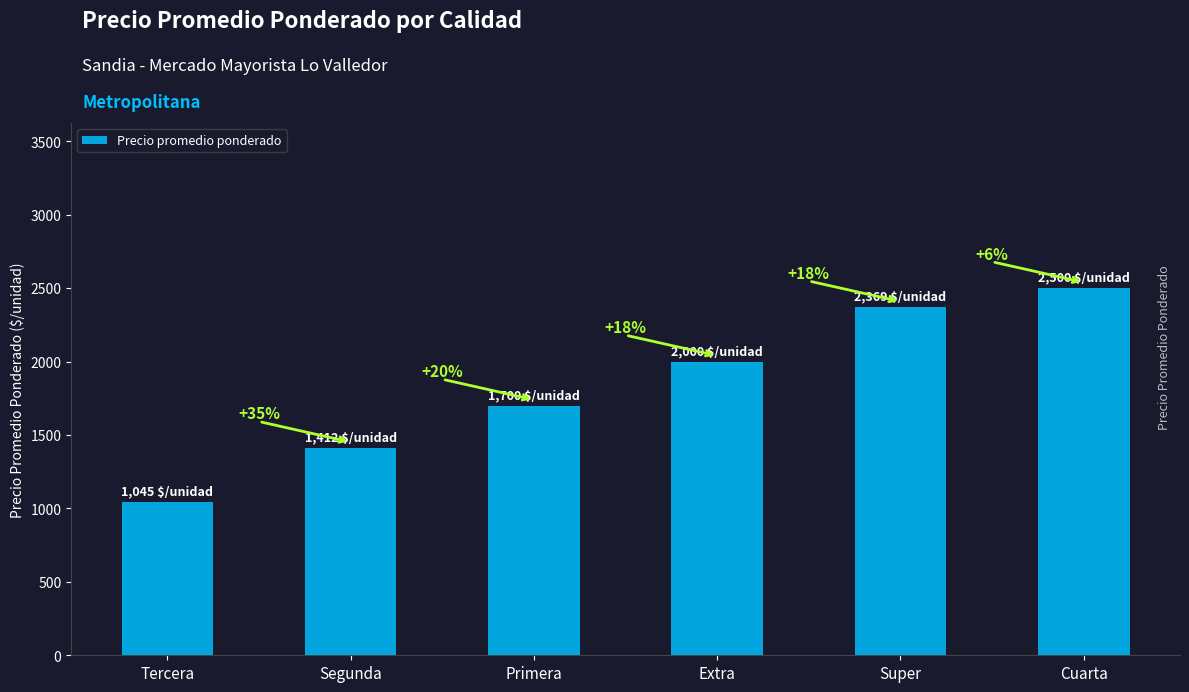

The chart shows a value of 659 at Super. True or false?

False